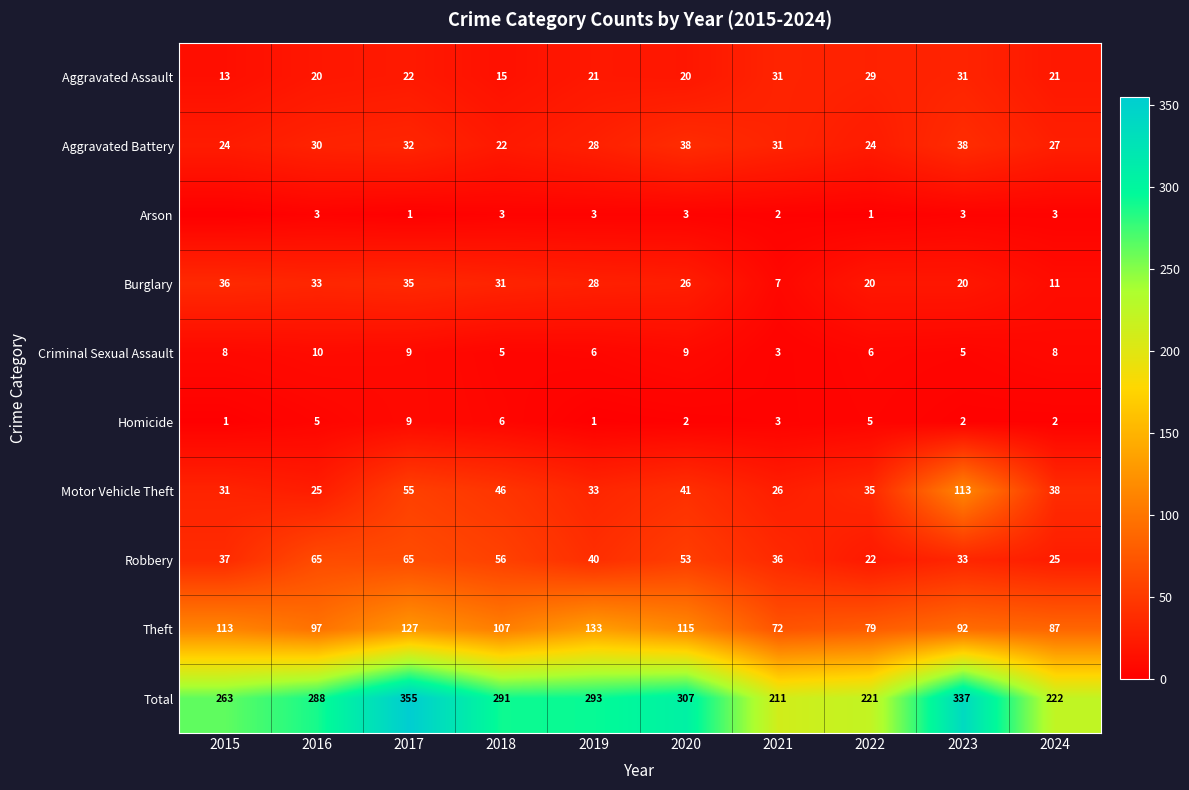

Is the value of Robbery at 2020 greater than the value of Aggravated Battery at 2020?

Yes